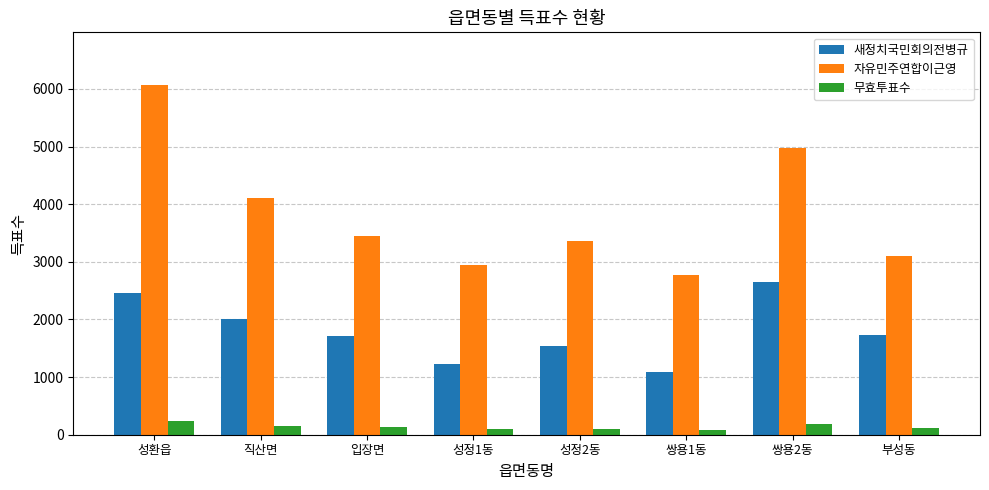

Is the value of 무효투표수 at 직산면 greater than the value of 자유민주연합이근영 at 성환읍?

No